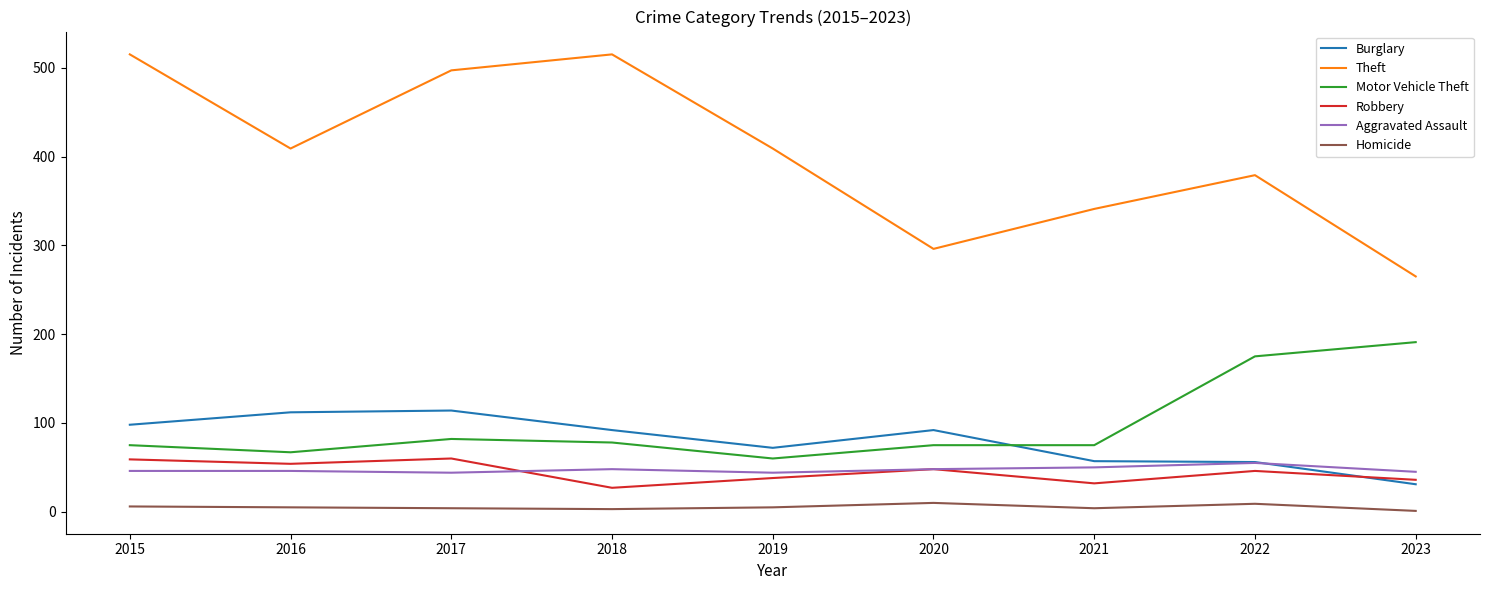

Which series has the largest range (max minus min)?

Theft